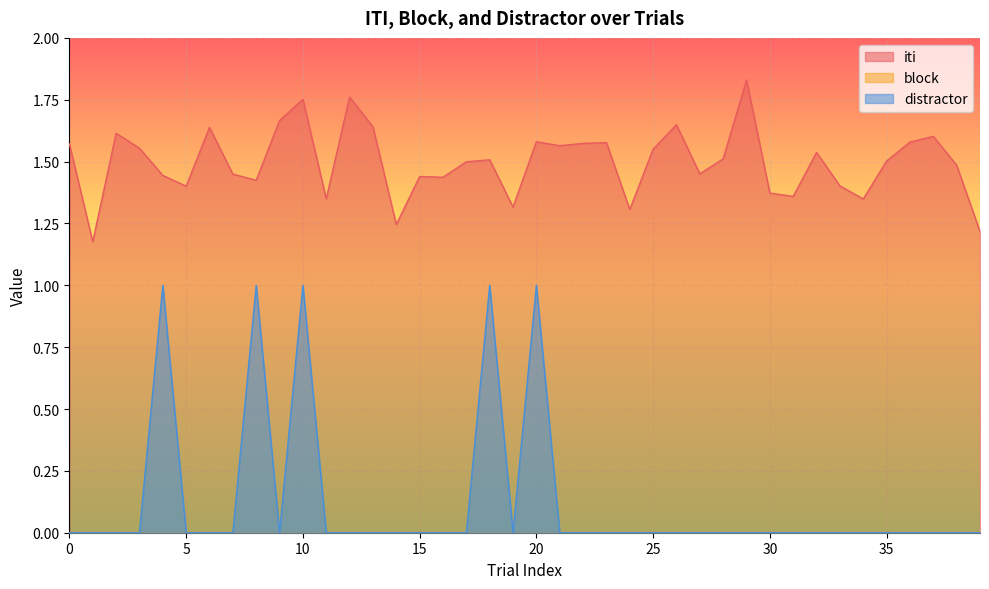

Which series has the widest spread of values?

distractor